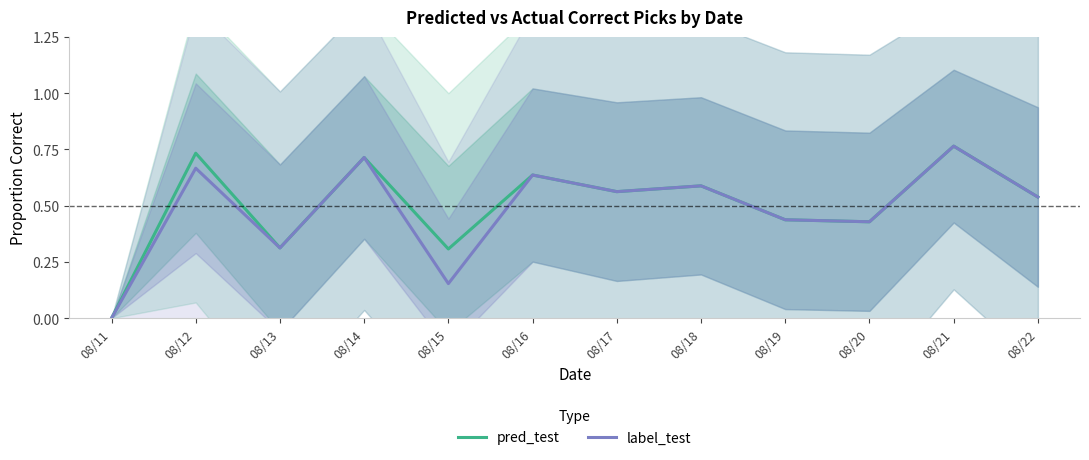

List the labels in order of pred_test value, smallest first.

08/11, 08/15, 08/13, 08/20, 08/19, 08/22, 08/17, 08/18, 08/16, 08/14, 08/12, 08/21